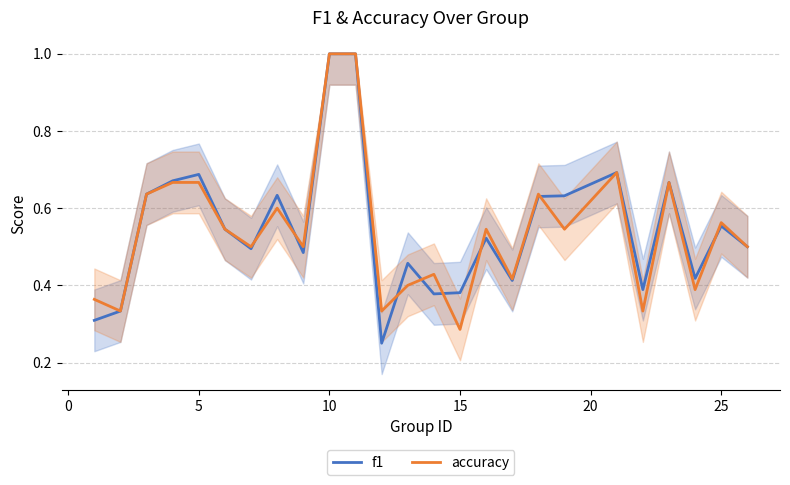

Does the chart have visible grid lines?

Yes